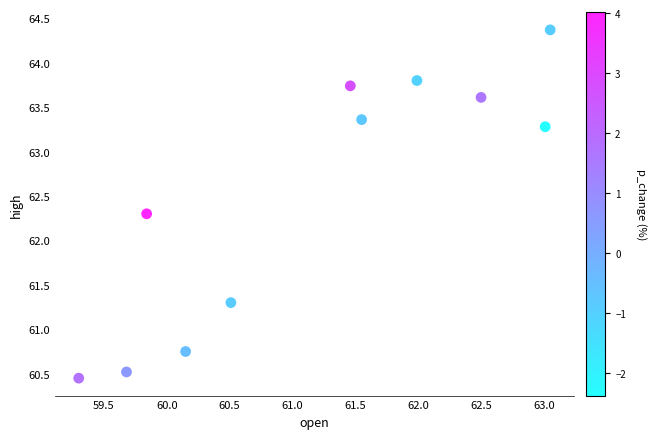

What Y value in the scatter plot is closest to 62?

62.3